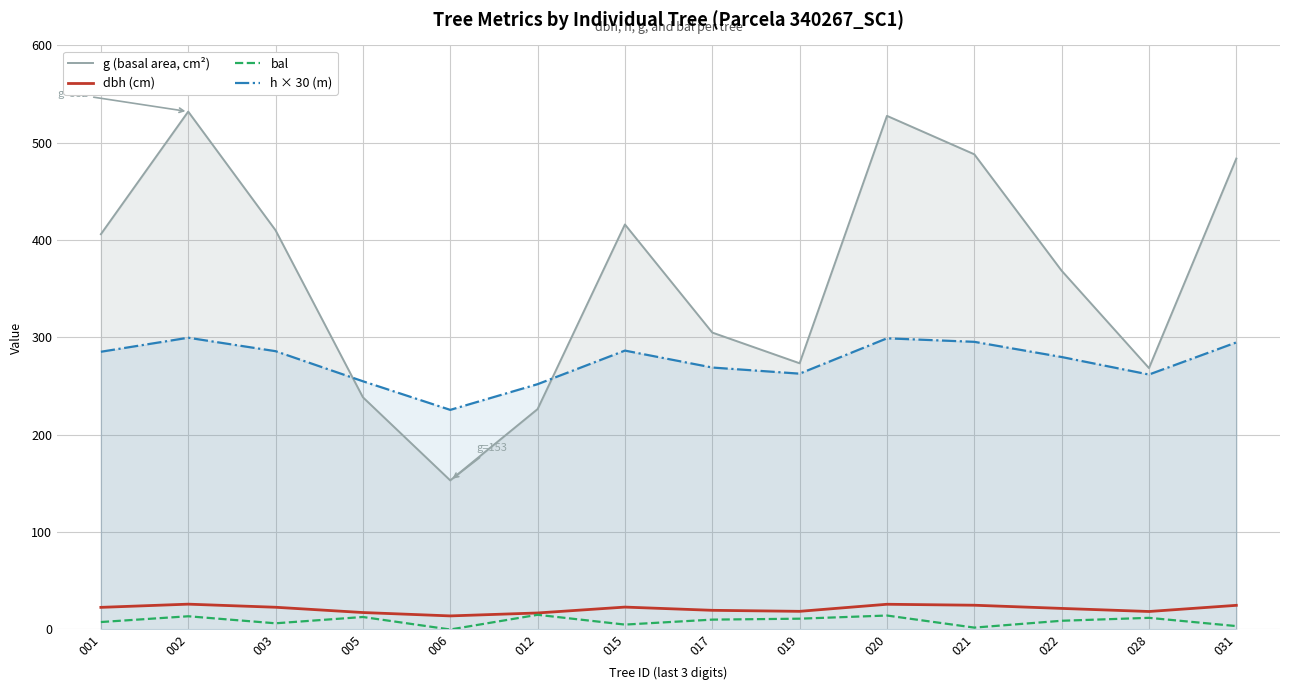

At which label is g (basal area, cm²) closest to 342?

022